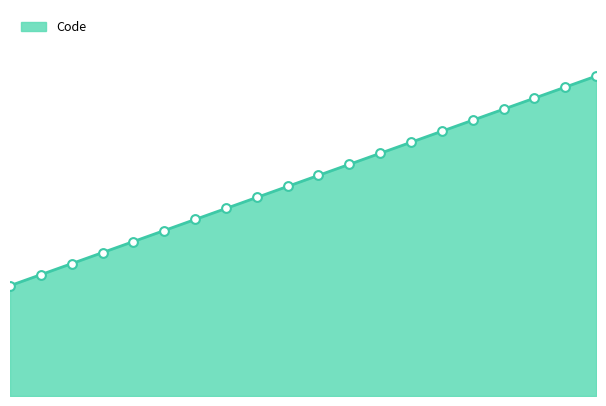

Between 22 and 13, which is larger?

22